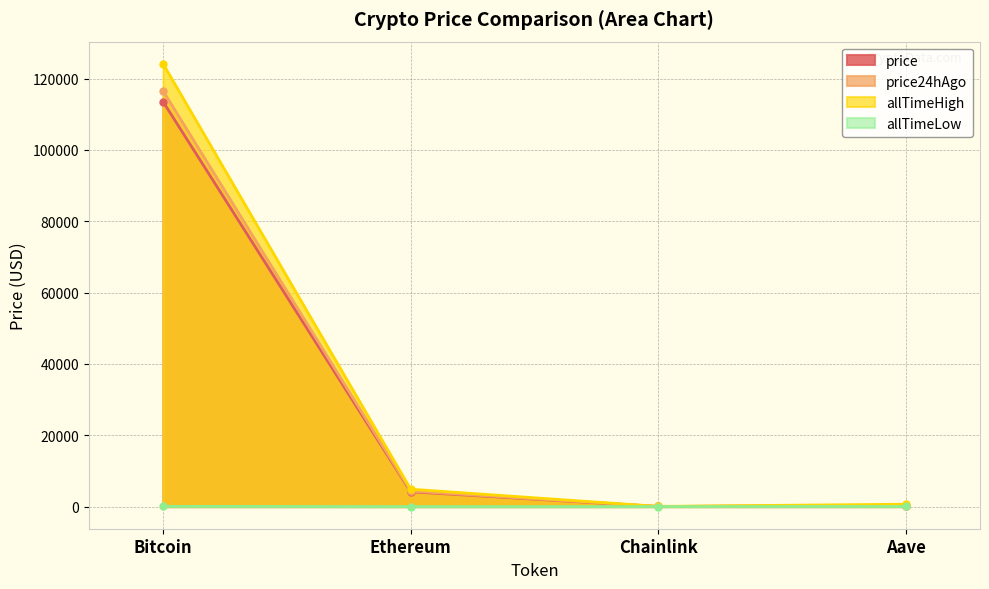

True or false: price24hAgo has a value of 290.2 at Aave.

True